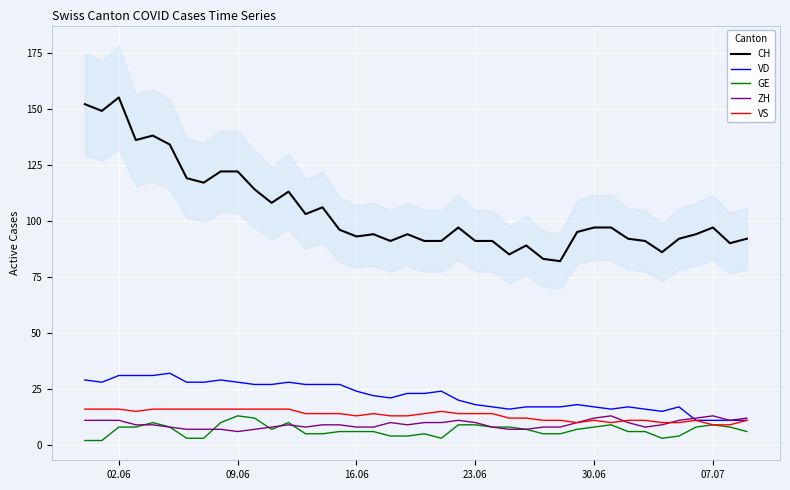

Is it true that ZH equals 10 at 23.06?

True